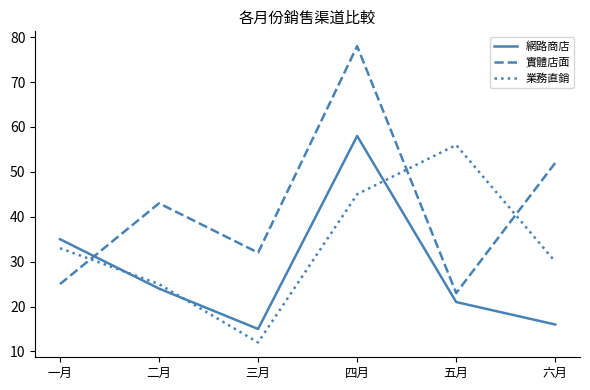

What position from the left is 二月?

2